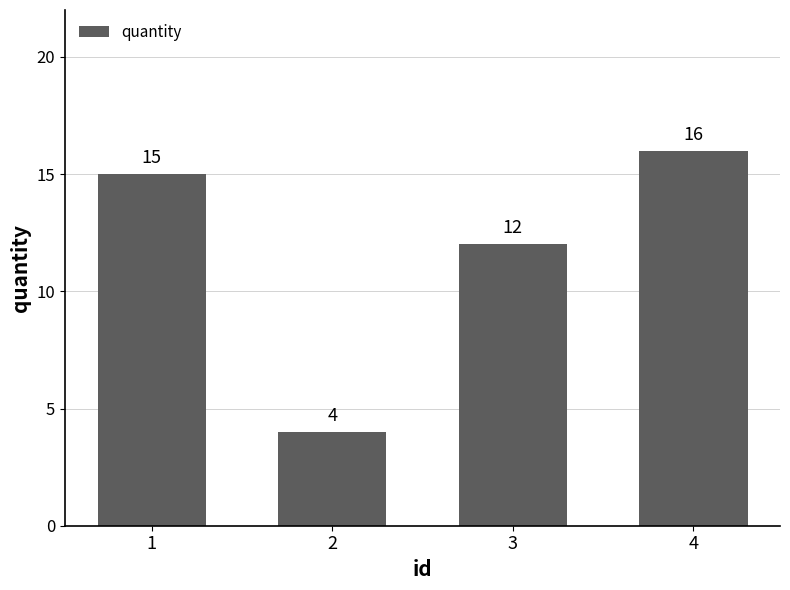

Which category has the lowest value across all series?

2